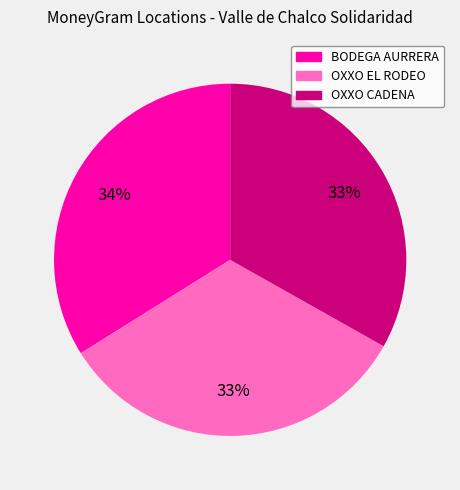

To the nearest percent, what is the difference between the largest and smallest slice percentages?

1%